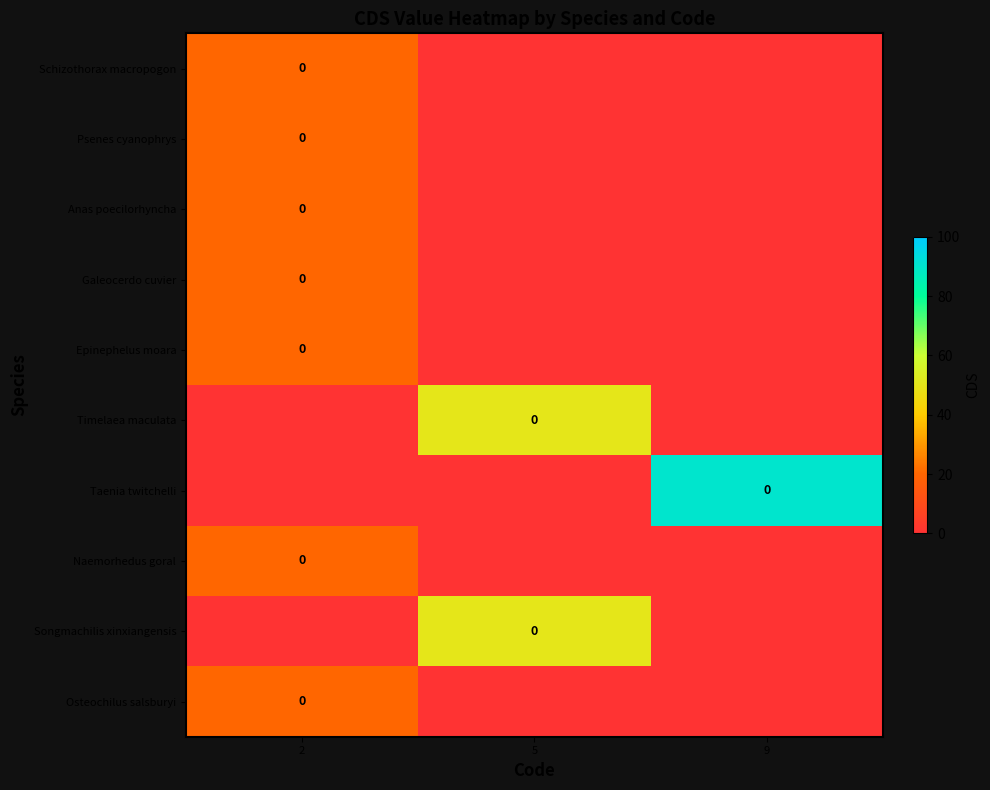

Is it true that row_2 equals -14 at 9?

False